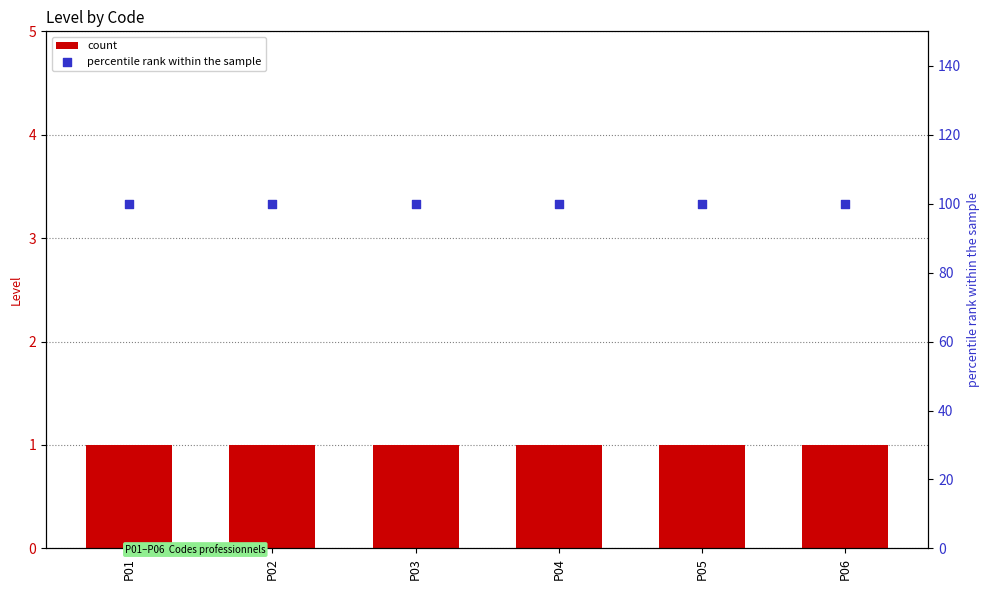

What is the total value across all series at P03?

101